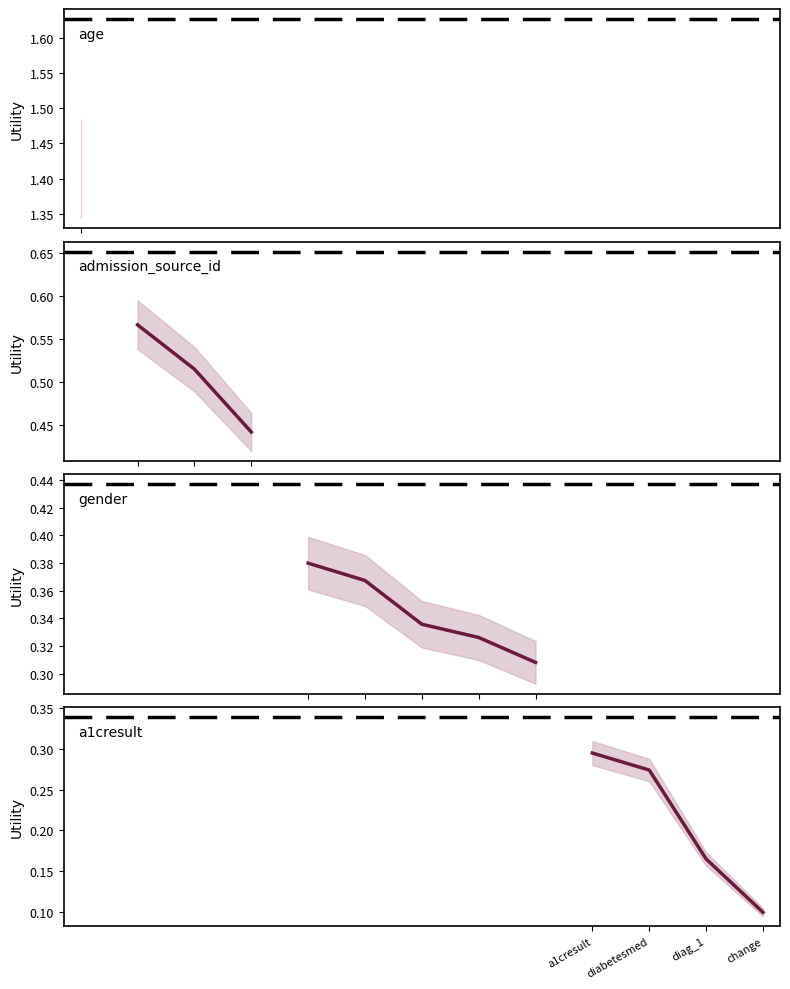

What is the label of the 1st point from the left?

age